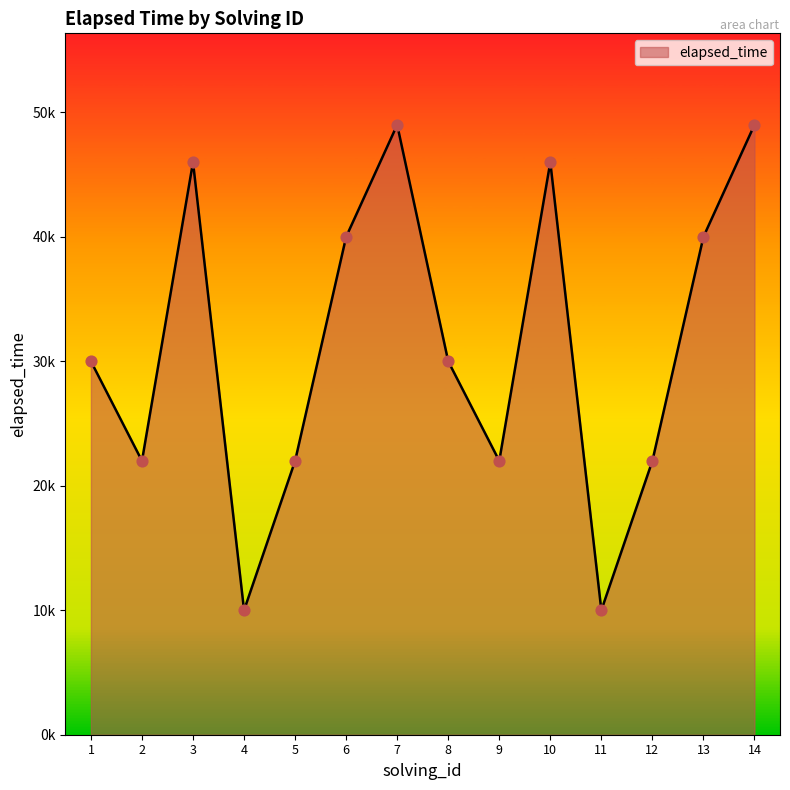

Which has a higher value, 2 or 7?

7